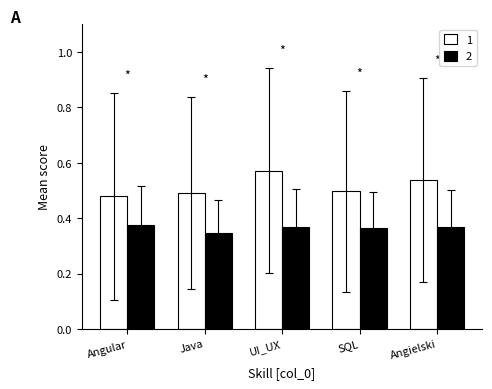

Is it true that 1 equals 0.5 at Java?

True